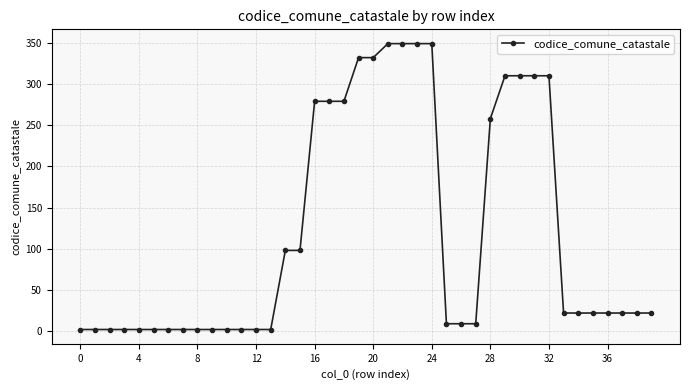

What is the sum of all values?

4800